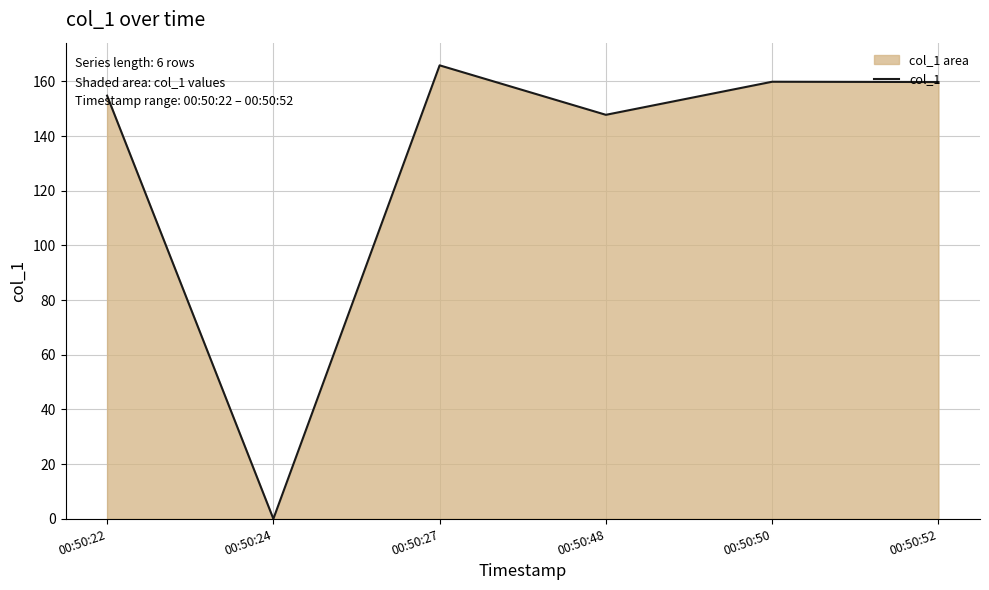

List the labels in order of value, largest first.

00:50:27, 00:50:50, 00:50:52, 00:50:22, 00:50:48, 00:50:24